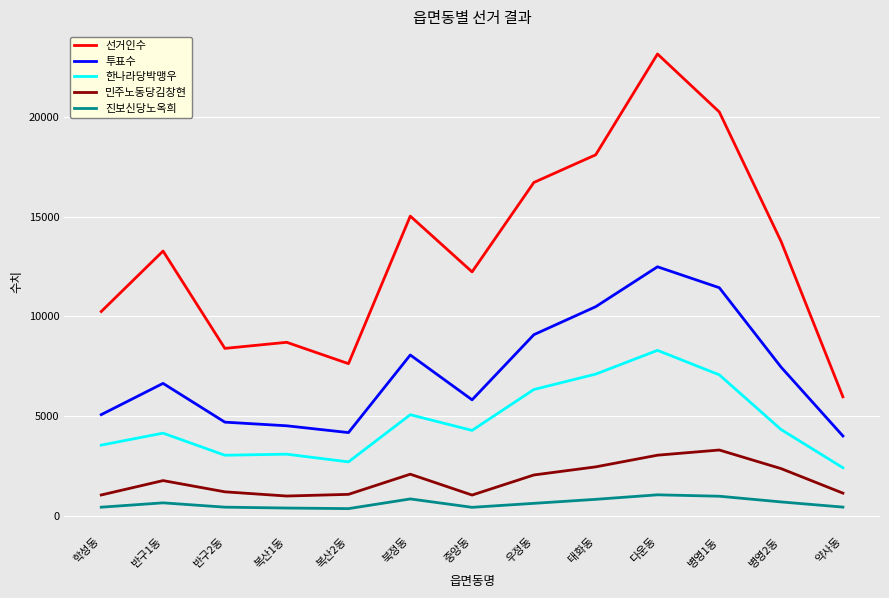

True or false: 민주노동당김창현 and 투표수 intersect in this chart.

False